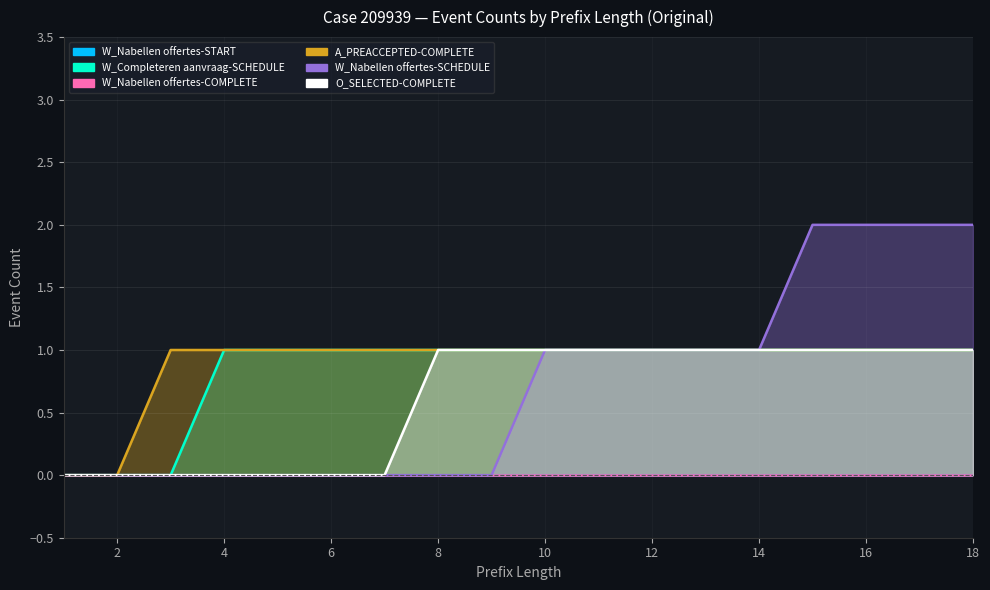

The value of W_Nabellen offertes-SCHEDULE at 10 is 1. True or false?

True